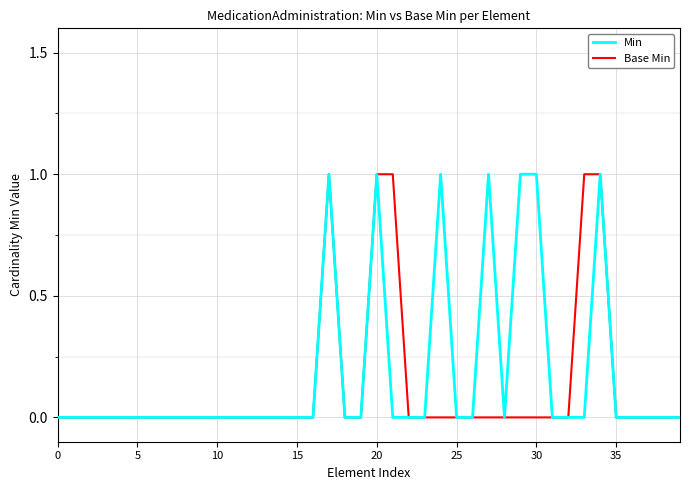

The value of Base Min at 5 is 0. True or false?

True